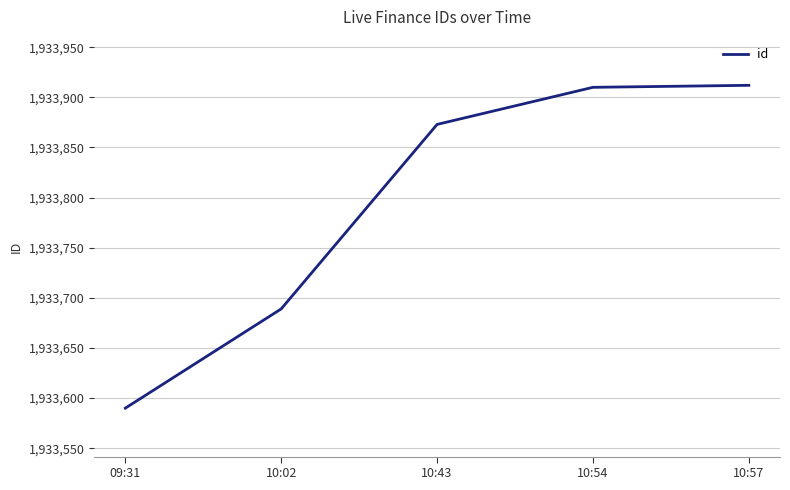

Reading left to right, what are all the values shown in this chart?

1933590	1933689	1933873	1933910	1933912